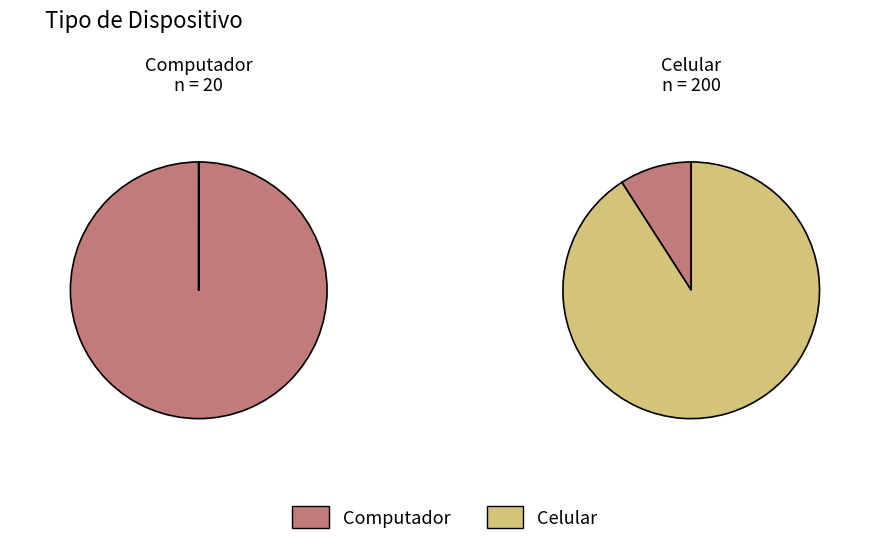

What percentage is the Computador slice, to the nearest percent?

9%